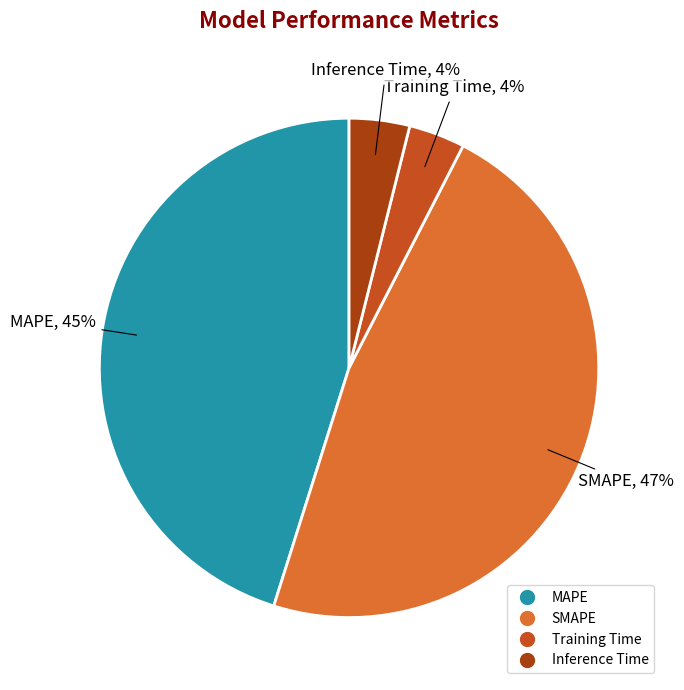

Combined, do Training Time and MAPE account for over 50%?

No